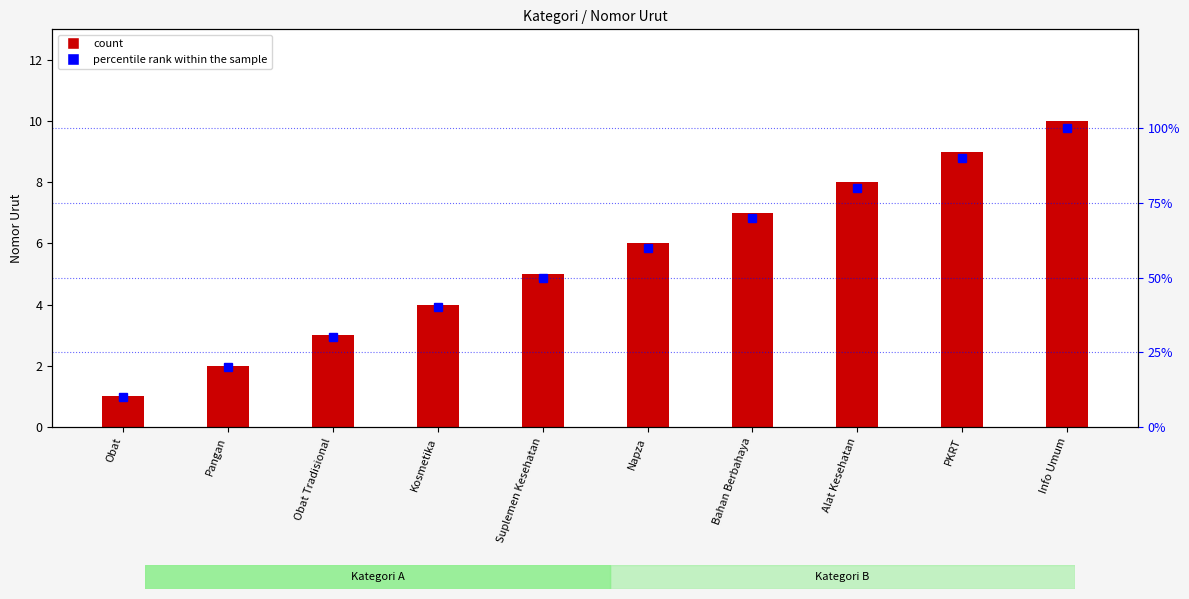

Where does the percentile rank within the sample series first go above 60?

Bahan Berbahaya